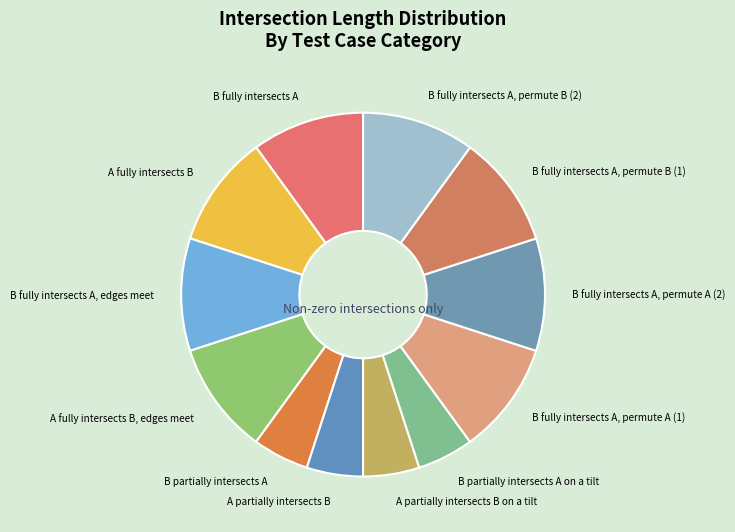

Is the sum of B partially intersects A and B fully intersects A, edges meet greater than half?

No